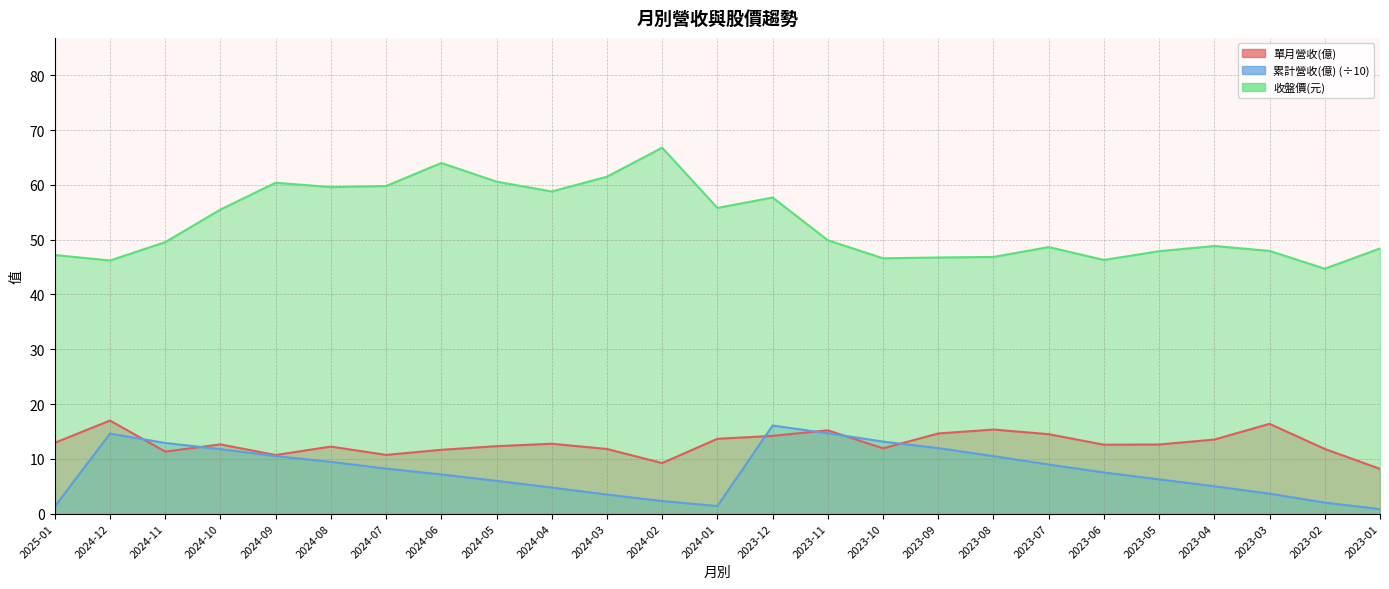

What is the spread (max minus min) of values at 2023-01?

47.6